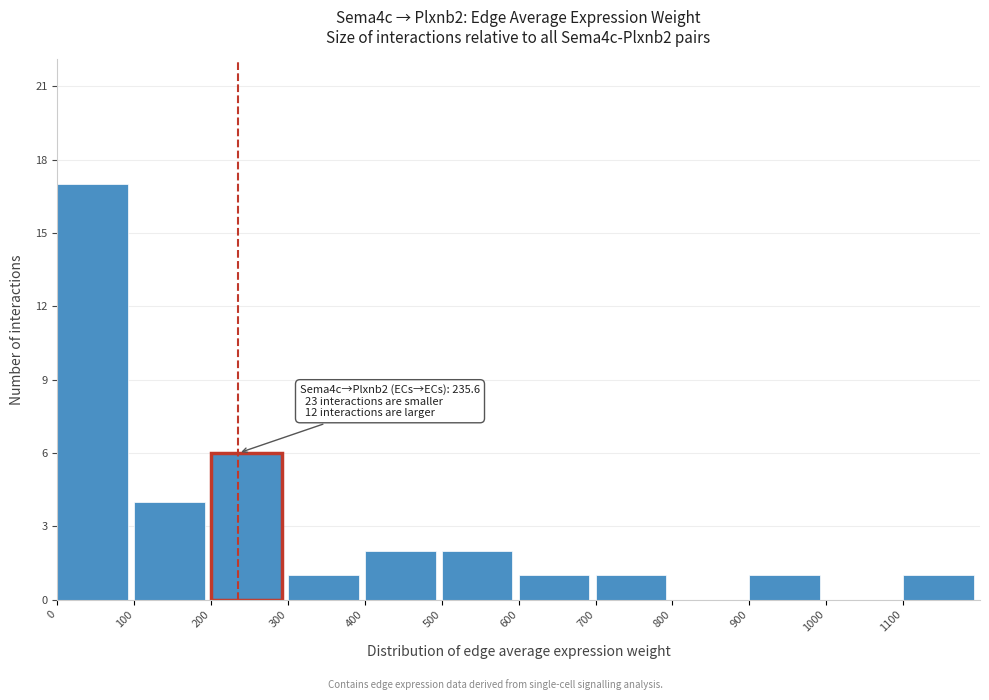

Over which range of the x-axis is the bar tallest?

0 to 100